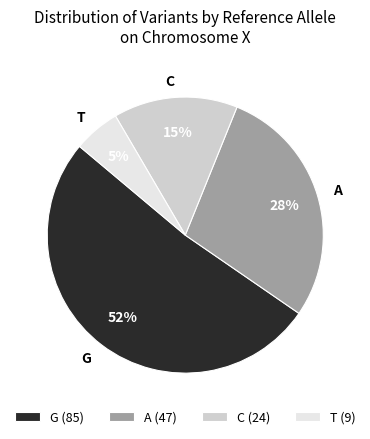

Is there a majority slice in this chart?

Yes